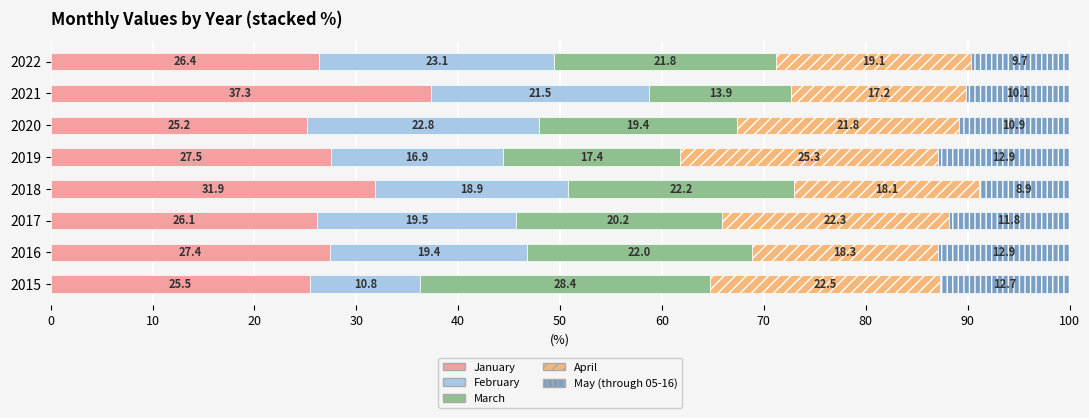

How many distinct data groups are displayed?

5